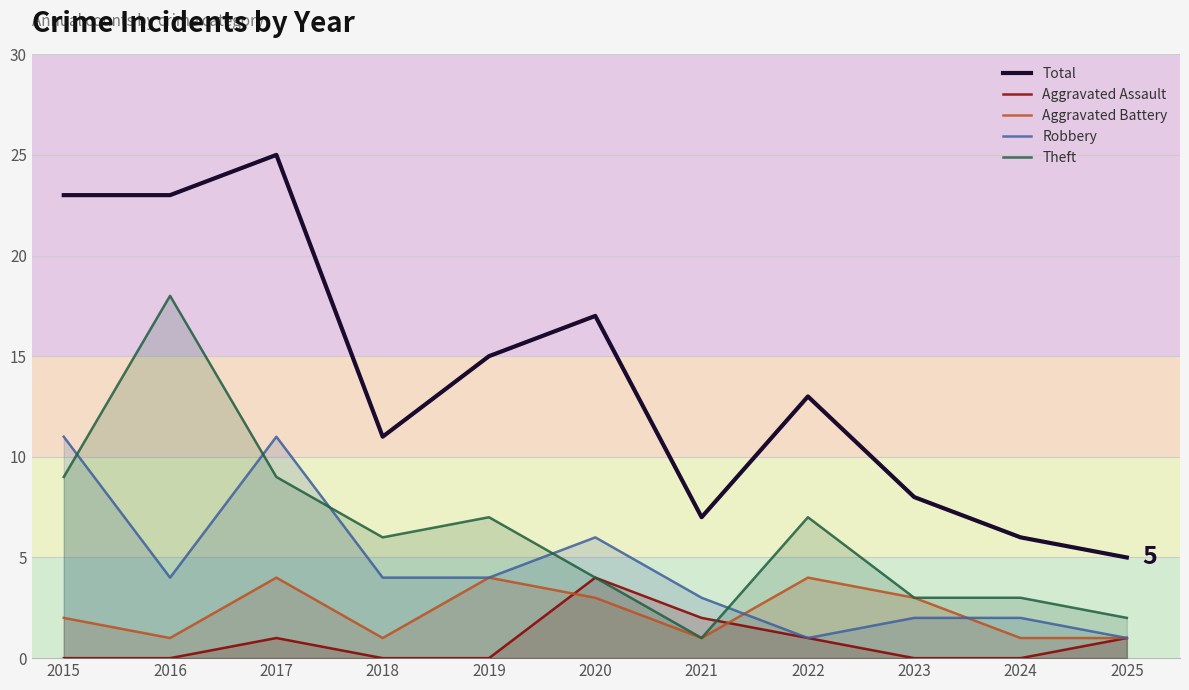

The value of Aggravated Assault at 2021 is 2. True or false?

True